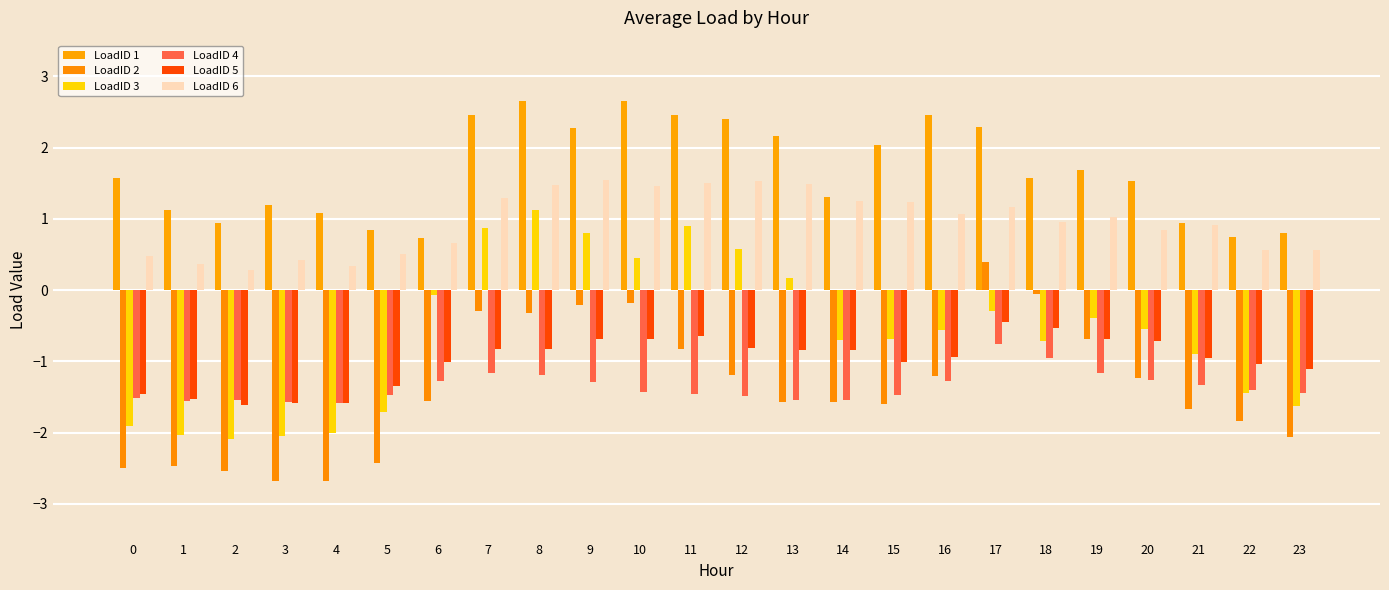

What is the total value across all series at 1?

-6.1